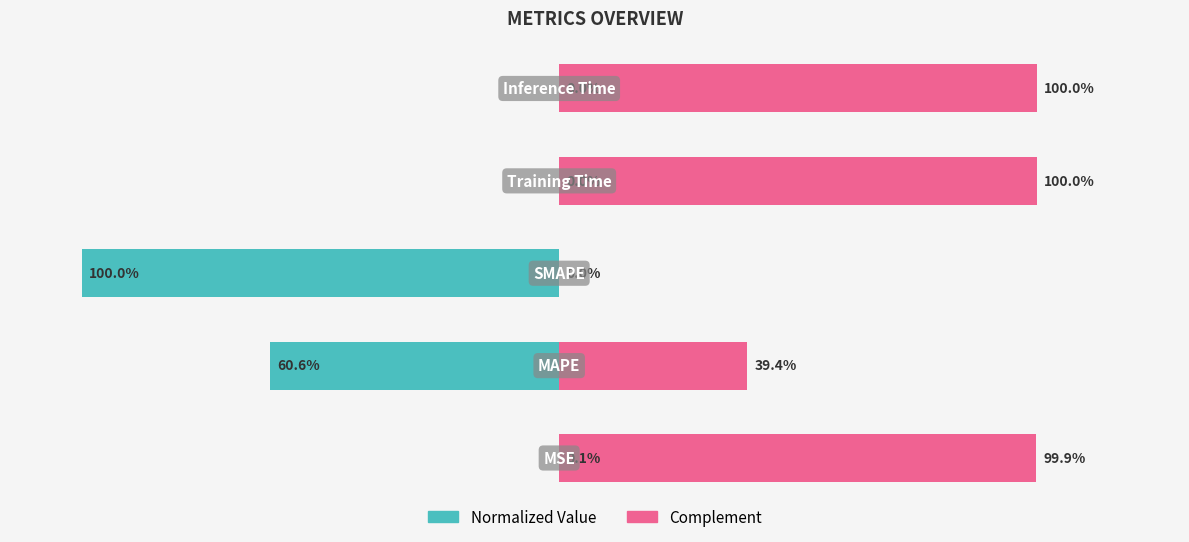

Are the bars horizontal?

Yes